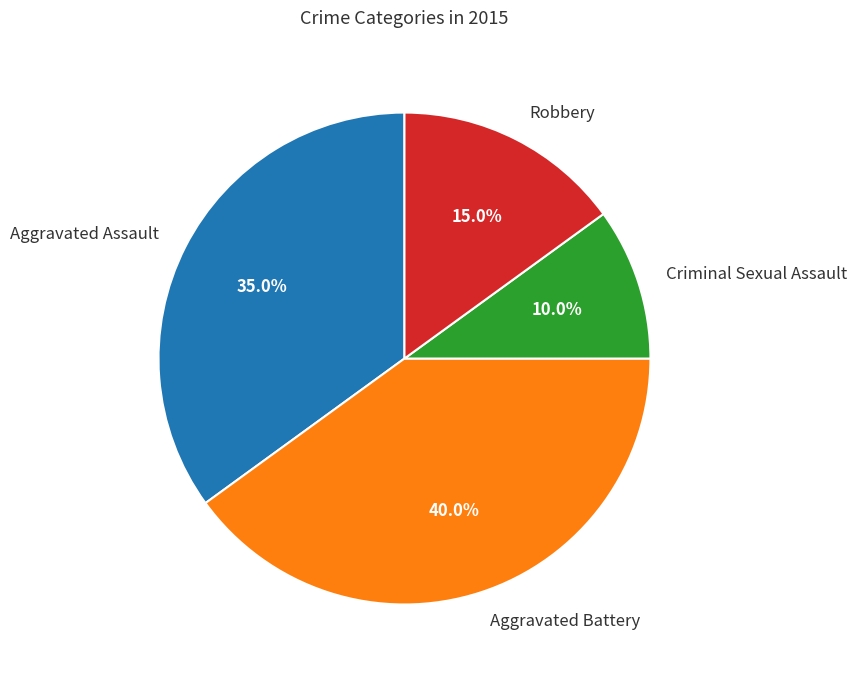

How many slices are in this pie chart?

4